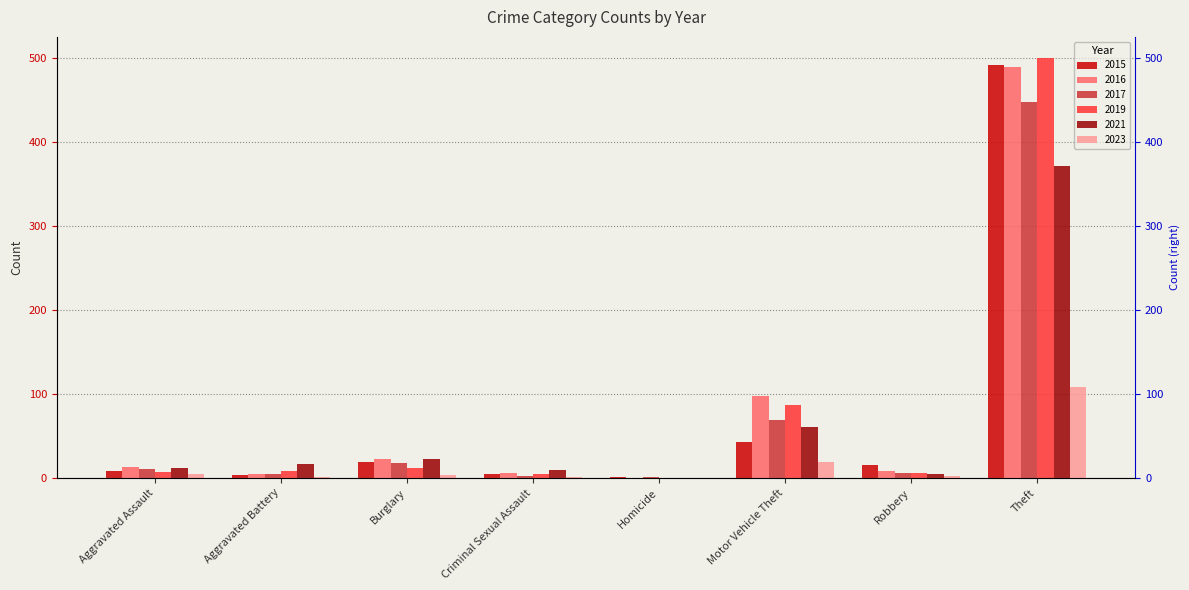

At which label does 2015 first exceed 15?

Burglary